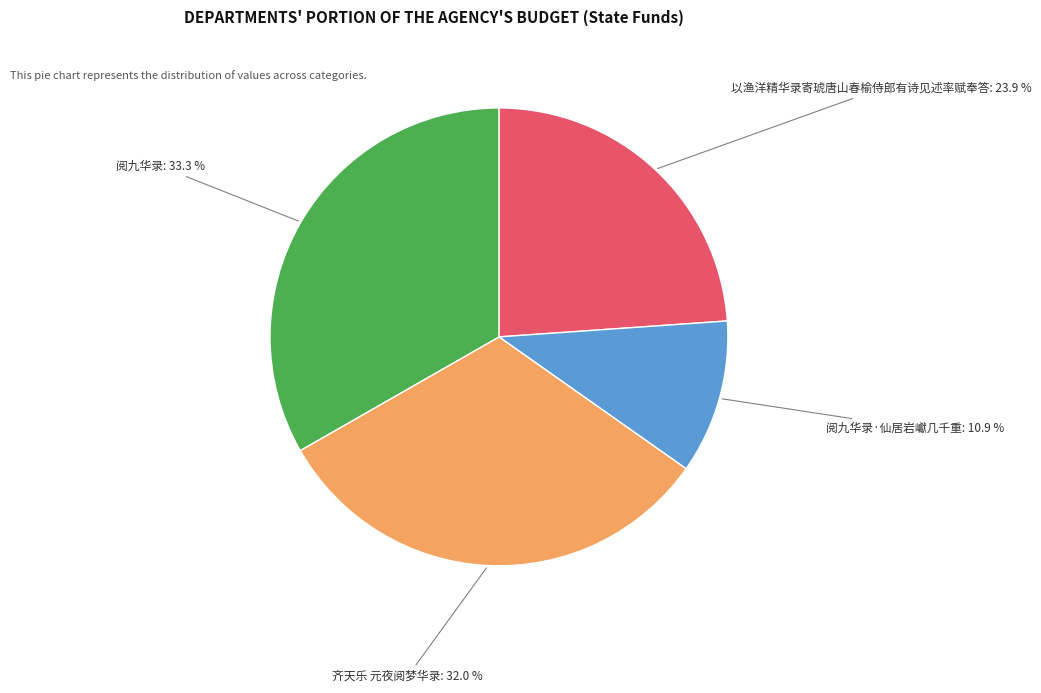

To the nearest percent, what is the difference between the largest and smallest slice percentages?

22%